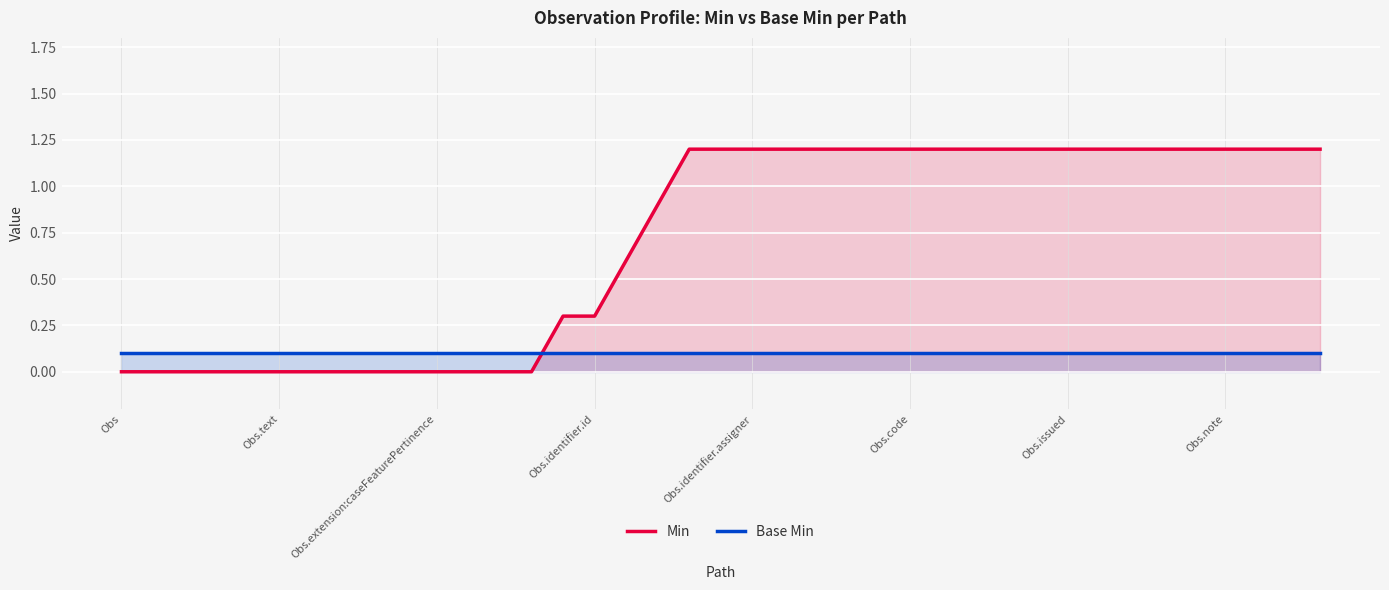

Does the chart display data point markers on the line(s)?

No